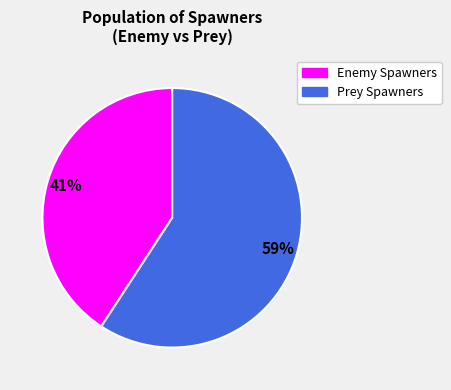

Does any single category account for the majority?

Yes